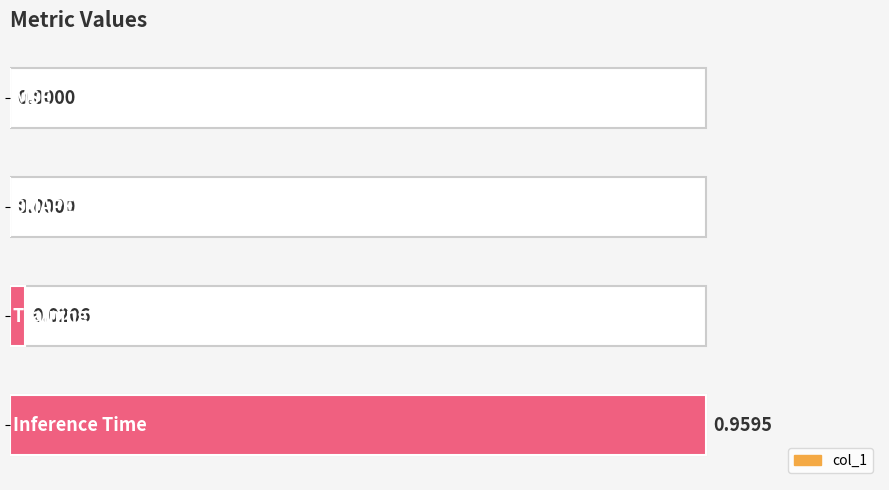

How many data points does each series have?

4